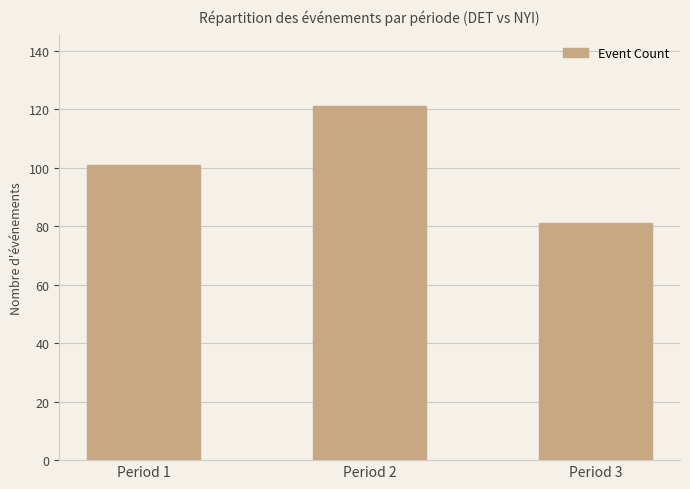

How many data points does each series have?

3